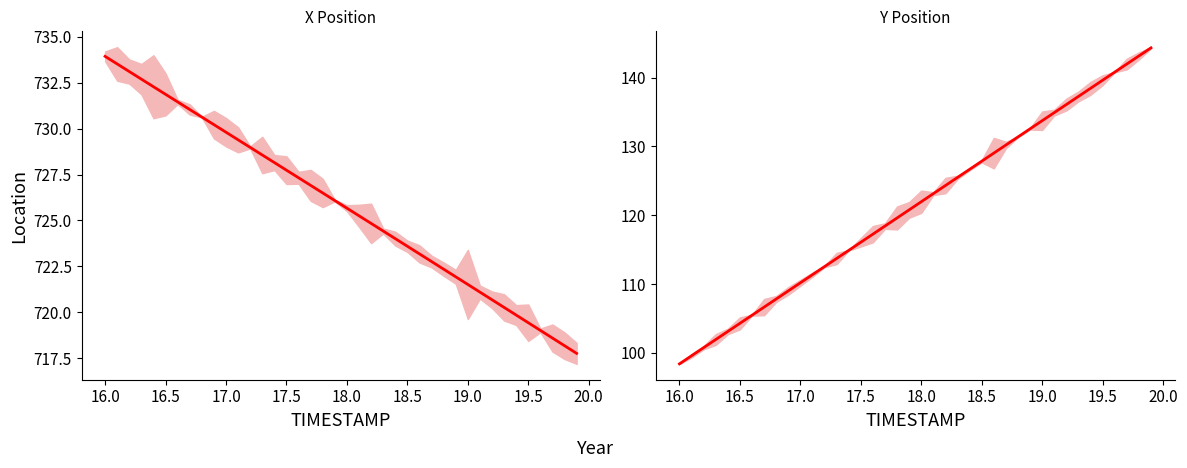

How many lines are shown in the chart?

2